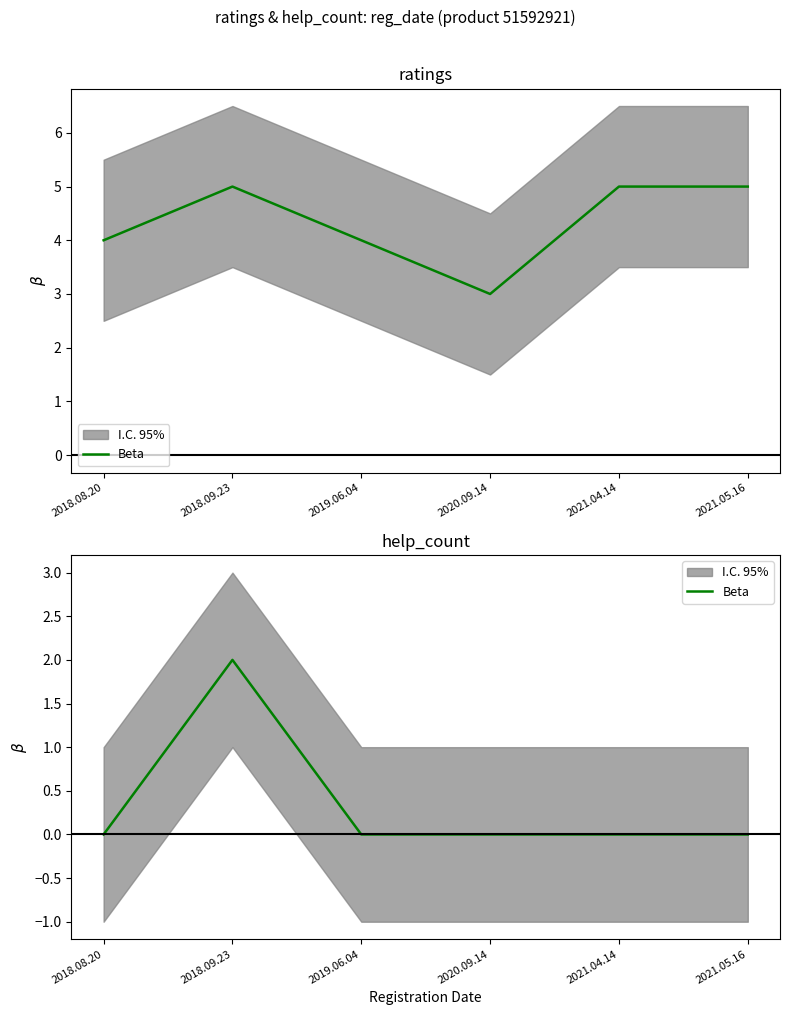

How many interior local peaks (higher than both neighbors) does the data have?

1